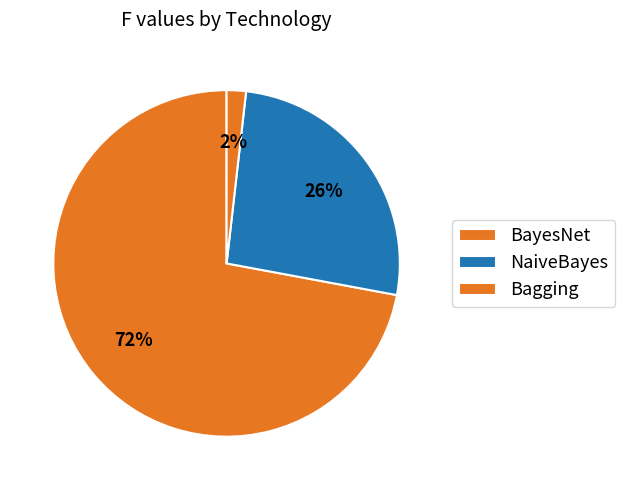

How many slices are in this pie chart?

3